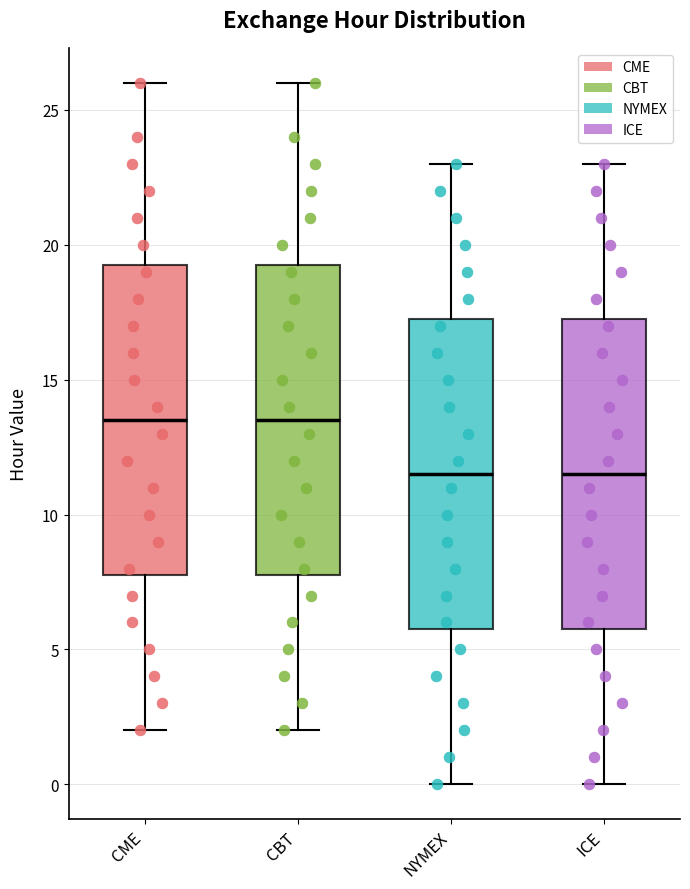

Reading left to right, read every box against the y-axis: the position of its median line, the range the box covers, and the ends of its whiskers. The values are not printed on the chart, so give them approximately, as read against the axis.

CME: median 13.5, box 8.0 to 19.5, whiskers 2.0 to 26.0
CBT: median 13.5, box 8.0 to 19.5, whiskers 2.0 to 26.0
NYMEX: median 11.5, box 6.0 to 17.5, whiskers 0.0 to 23.0
ICE: median 11.5, box 6.0 to 17.5, whiskers 0.0 to 23.0